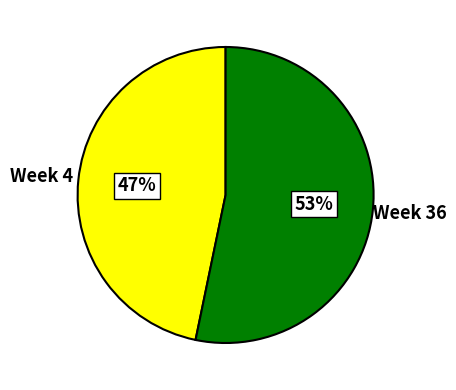

To the nearest percent, what is the average slice percentage?

50%